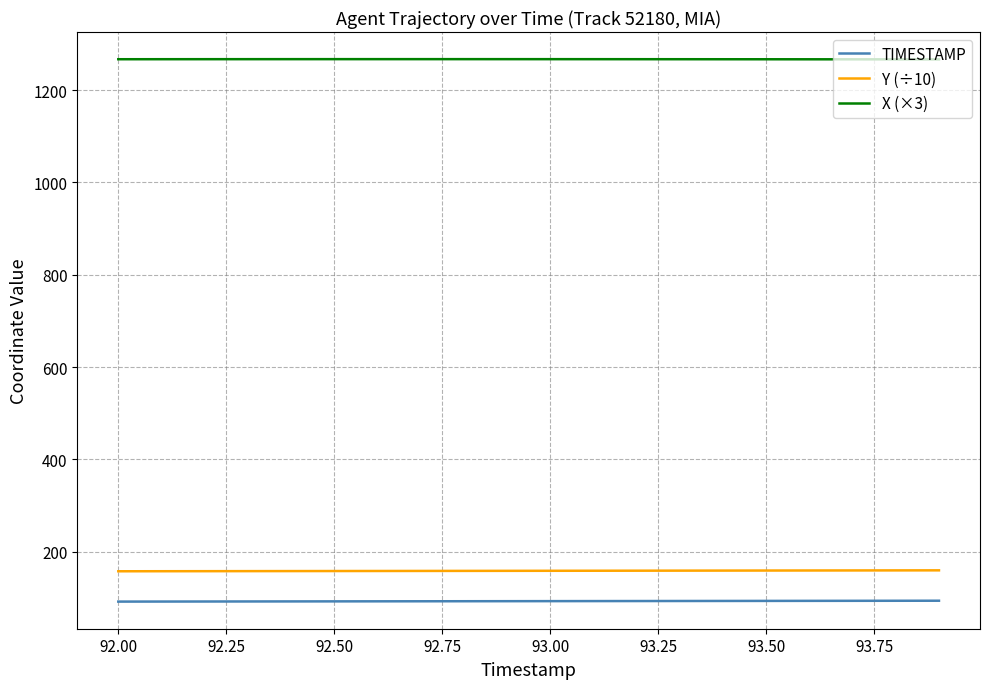

Does the chart have visible grid lines?

Yes